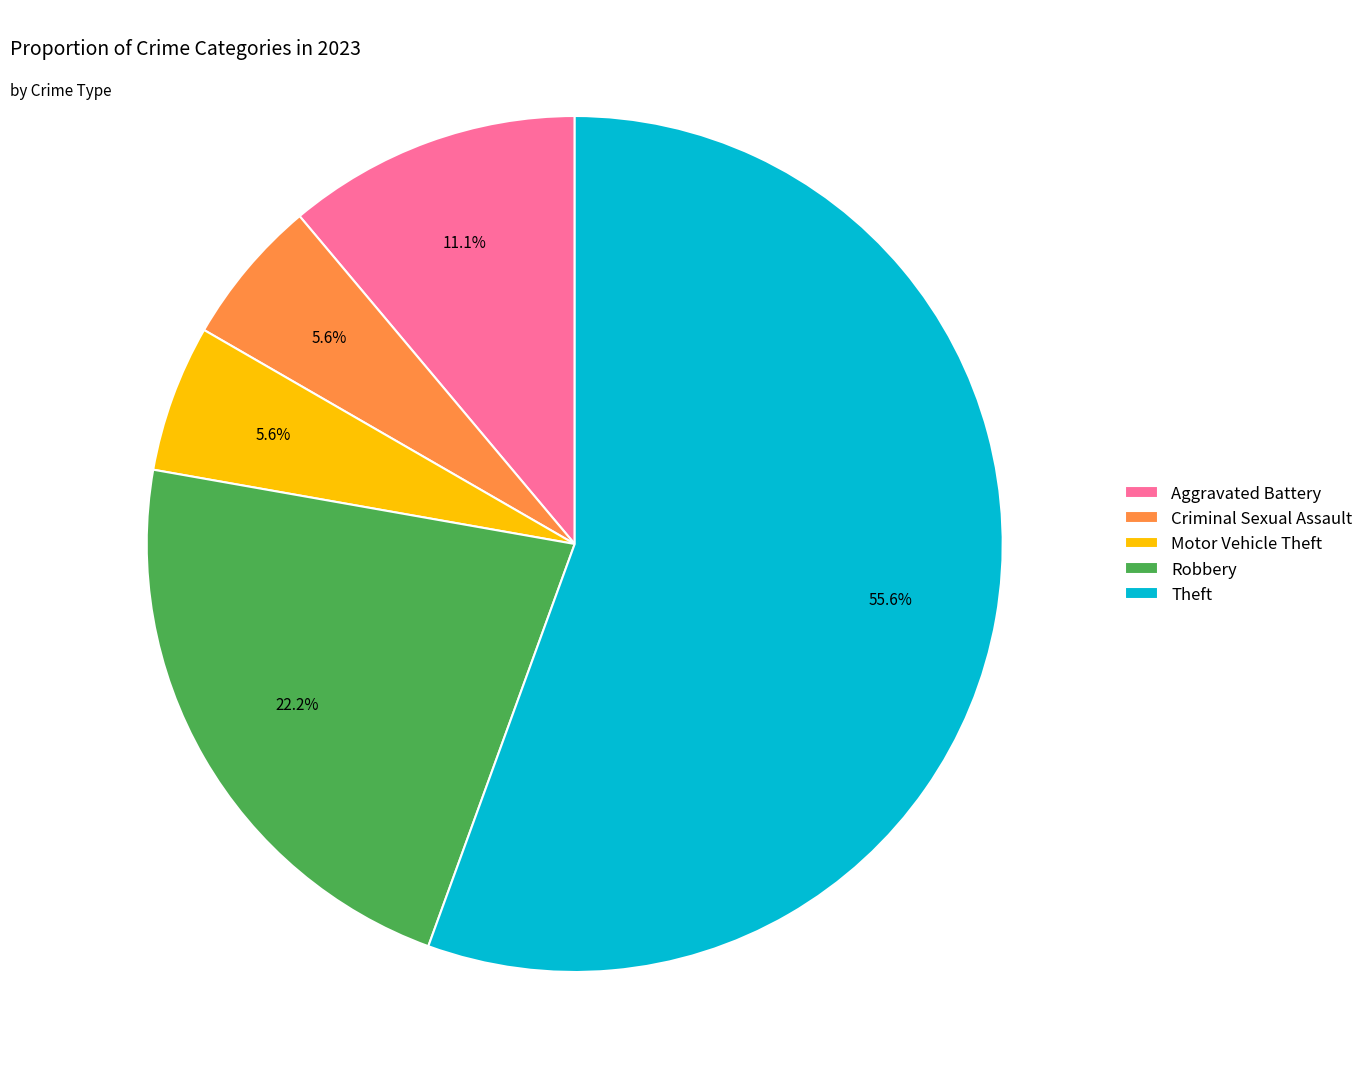

Is it true that Robbery is 32% of the pie?

False